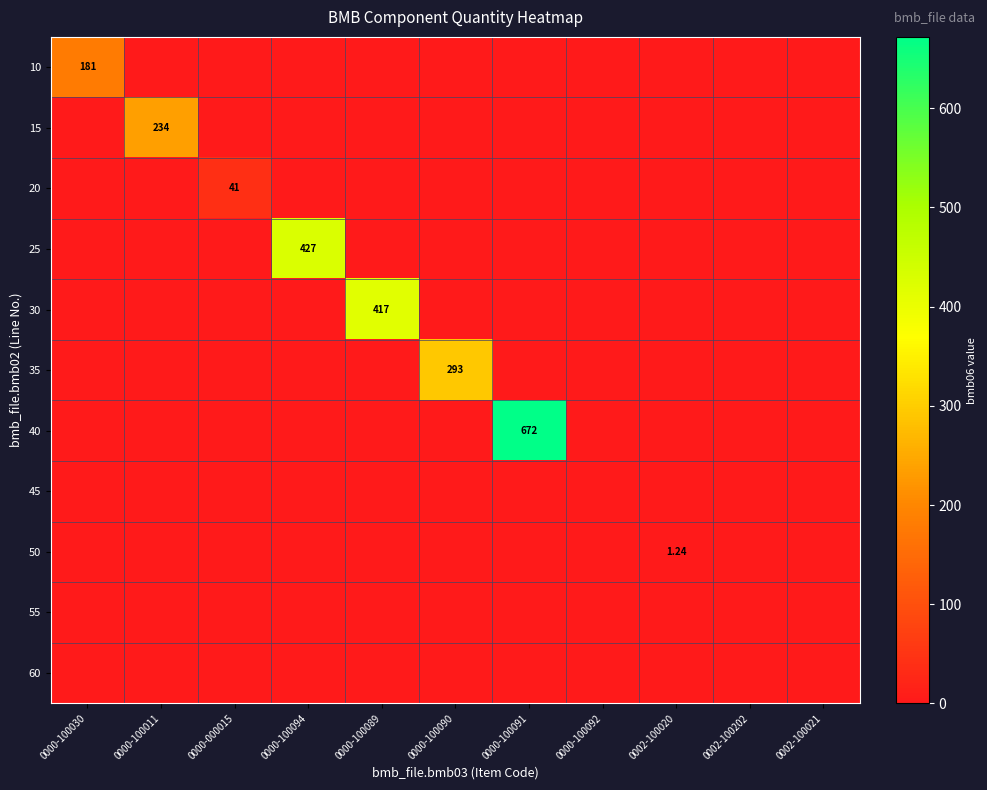

Is it true that 15 equals 140.7 at 0000-100090?

False